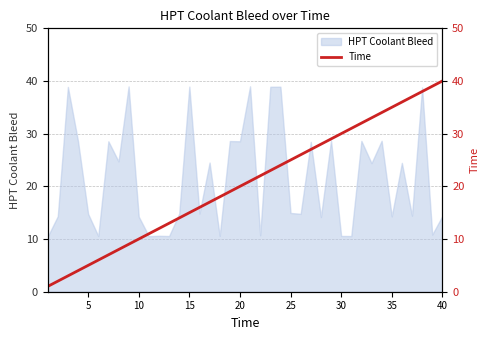

Reading left to right, extract all data points from this chart.

1	2	3	4	5	6	7	8	9	10	11	12	13	14	15	16	17	18	19	20	21	22	23	24	25	26	27	28	29	30	31	32	33	34	35	36	37	38	39	40